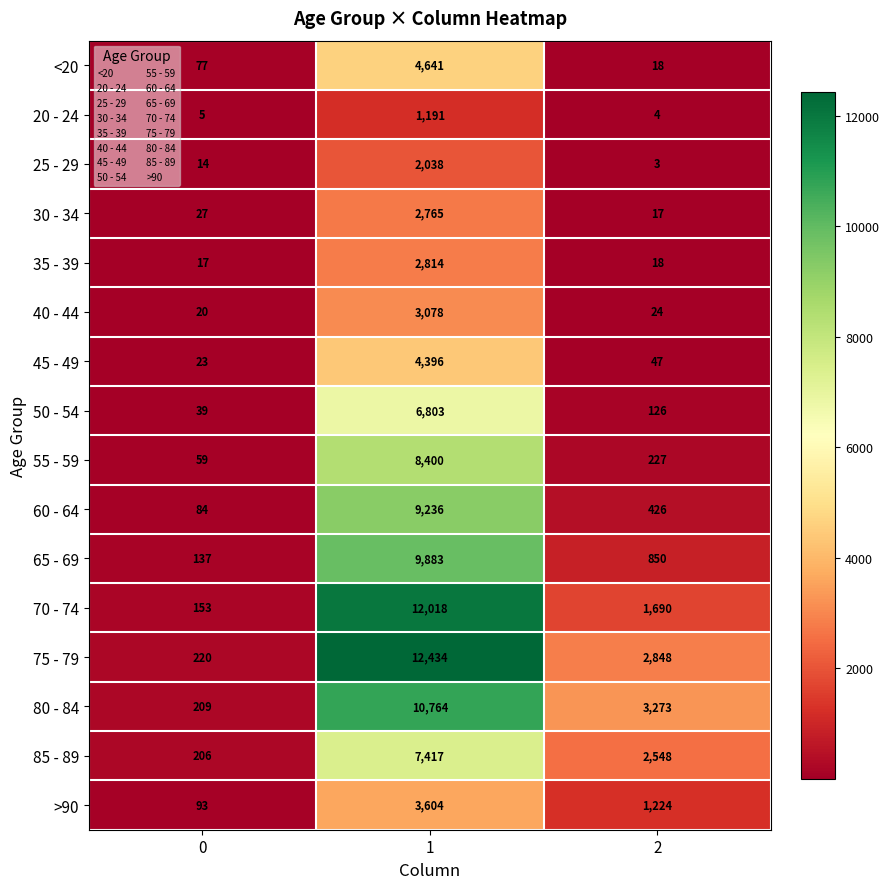

What is the maximum value for 70 - 74?

12018